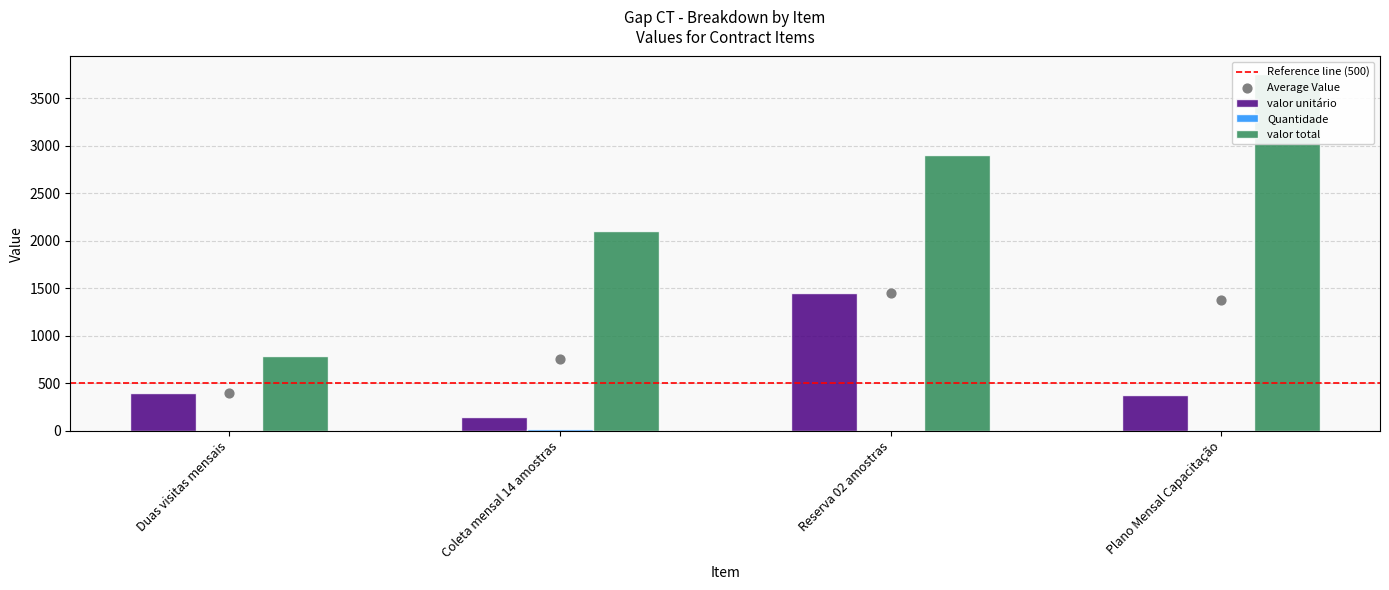

Which series contains the lowest Y value?

Quantidade